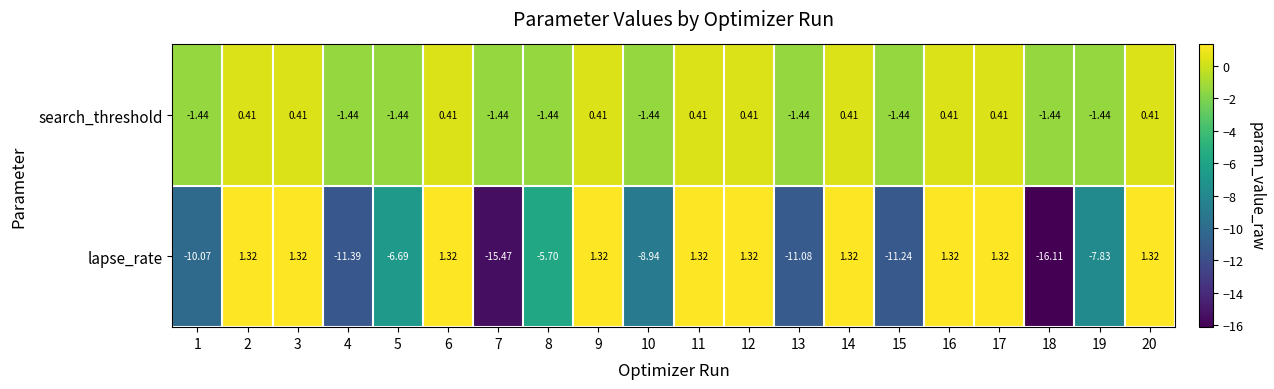

Which series has the largest range (max minus min)?

lapse_rate